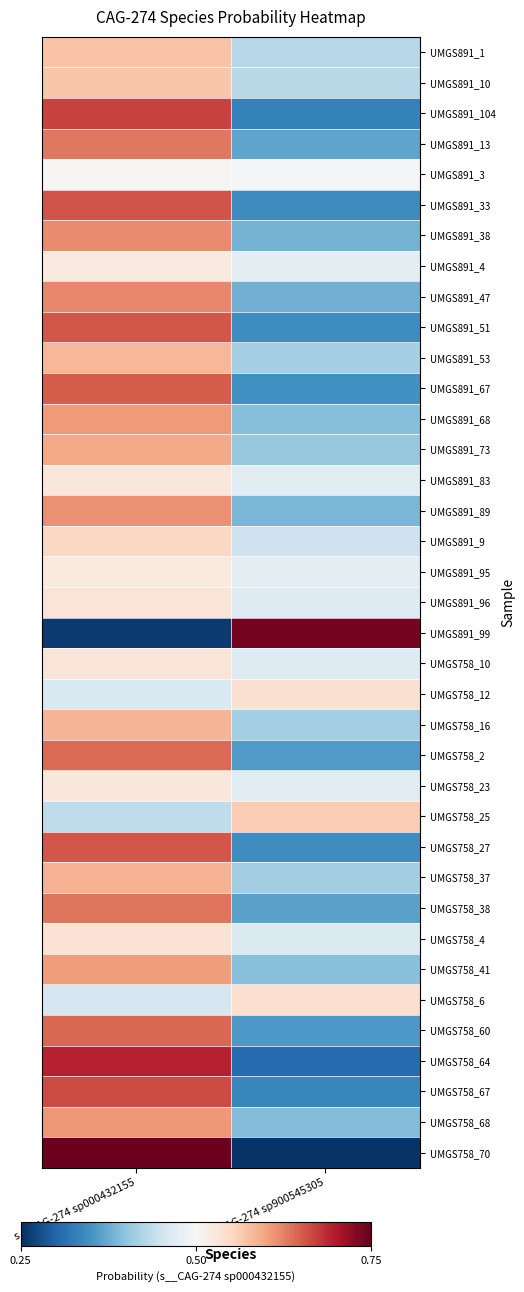

What is the spread (max minus min) of values at s__CAG-274 sp000432155?

0.5